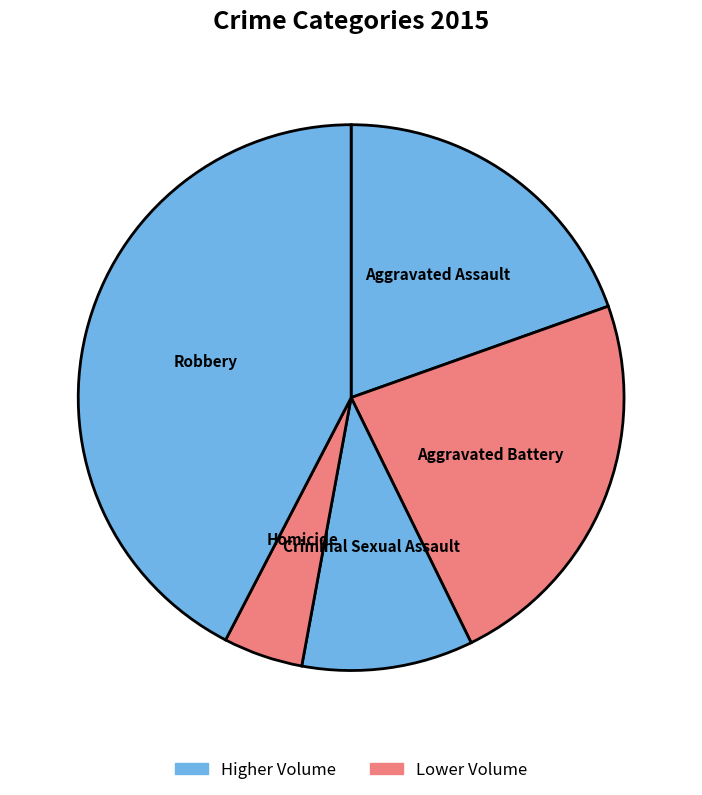

Is there any slice that represents more than half of the pie?

No